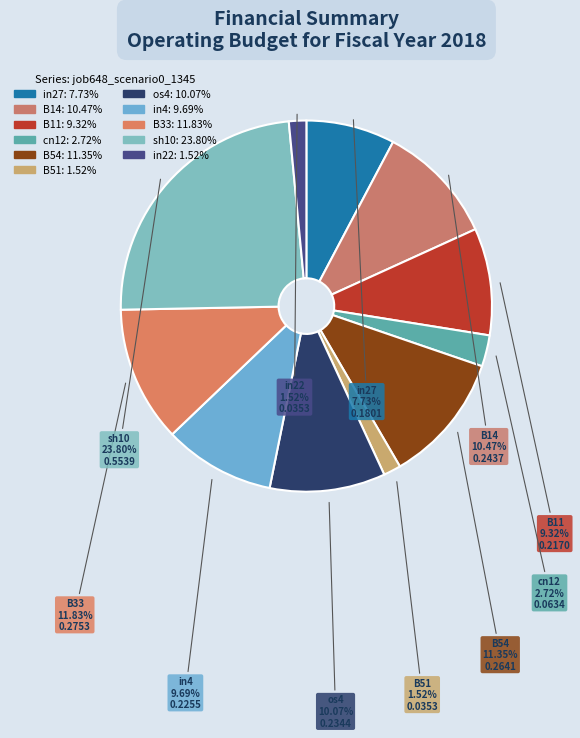

How many slices are in this pie chart?

11